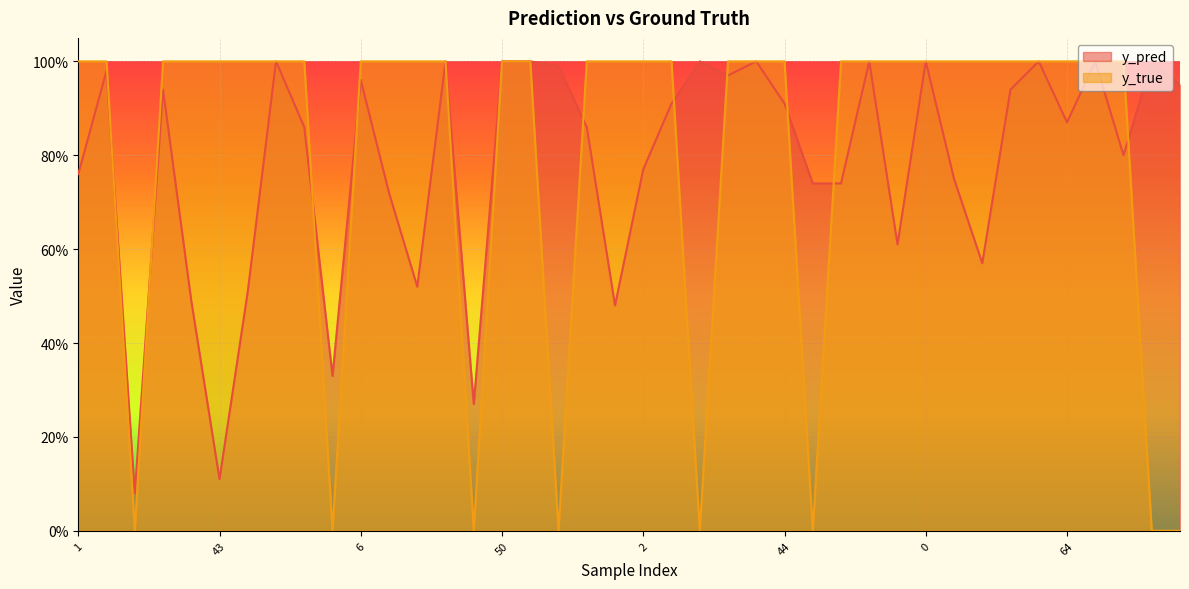

Between 43 and 46, which is larger?

46